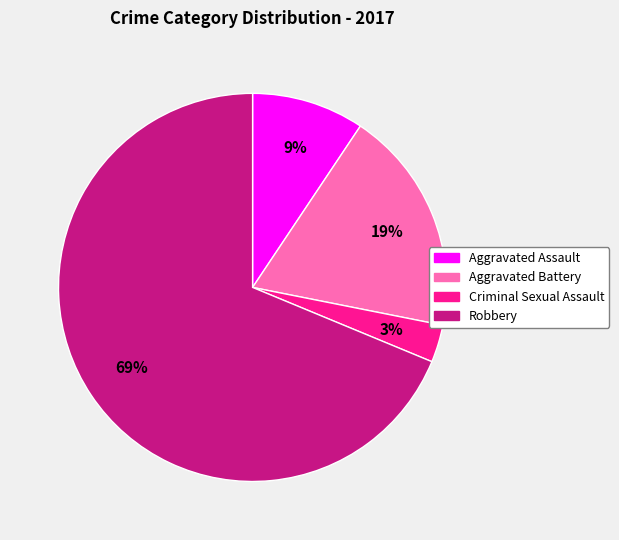

Does Aggravated Assault represent more than half of the total?

No